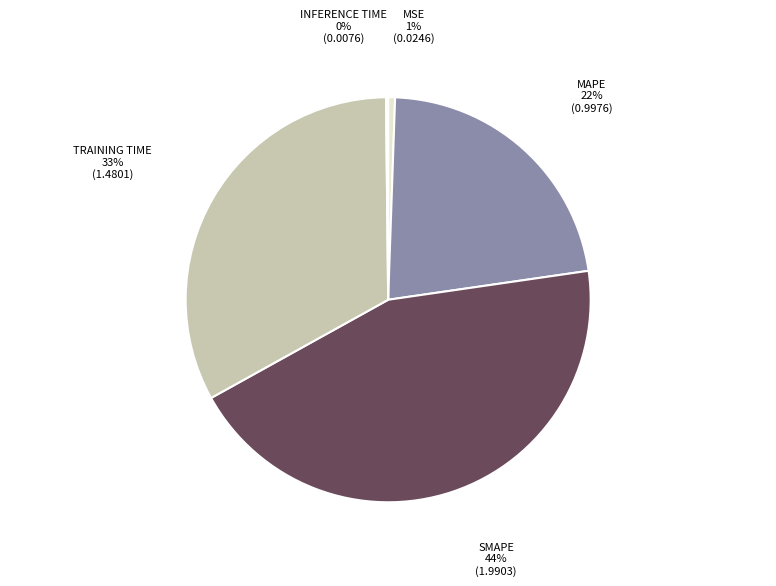

Is there a majority slice in this chart?

No